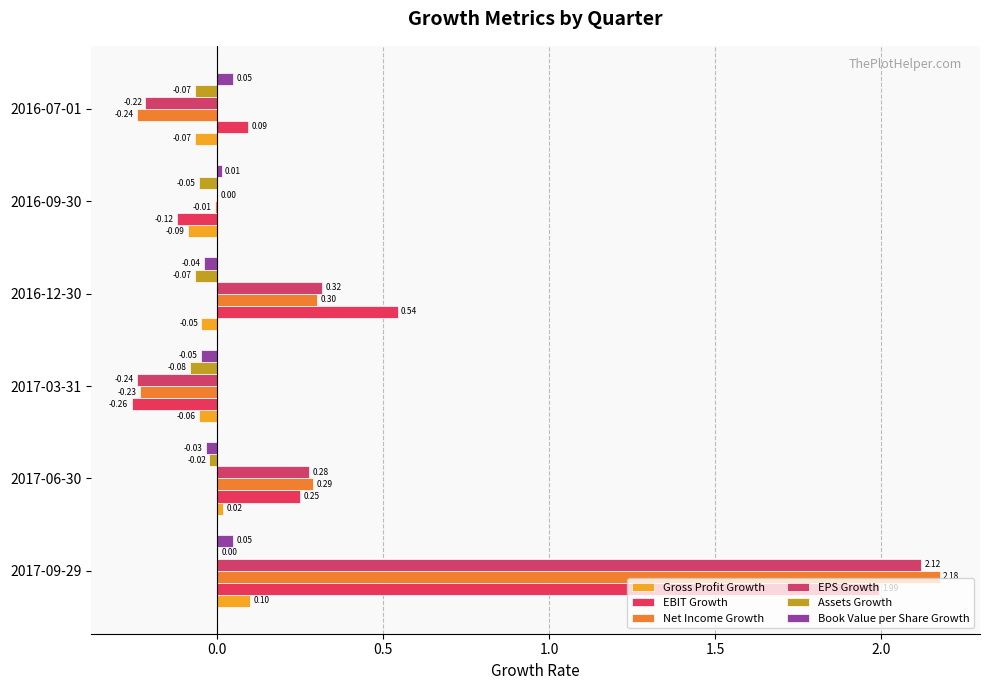

What are all the series names shown in the legend?

Gross Profit Growth, EBIT Growth, Net Income Growth, EPS Growth, Assets Growth, Book Value per Share Growth